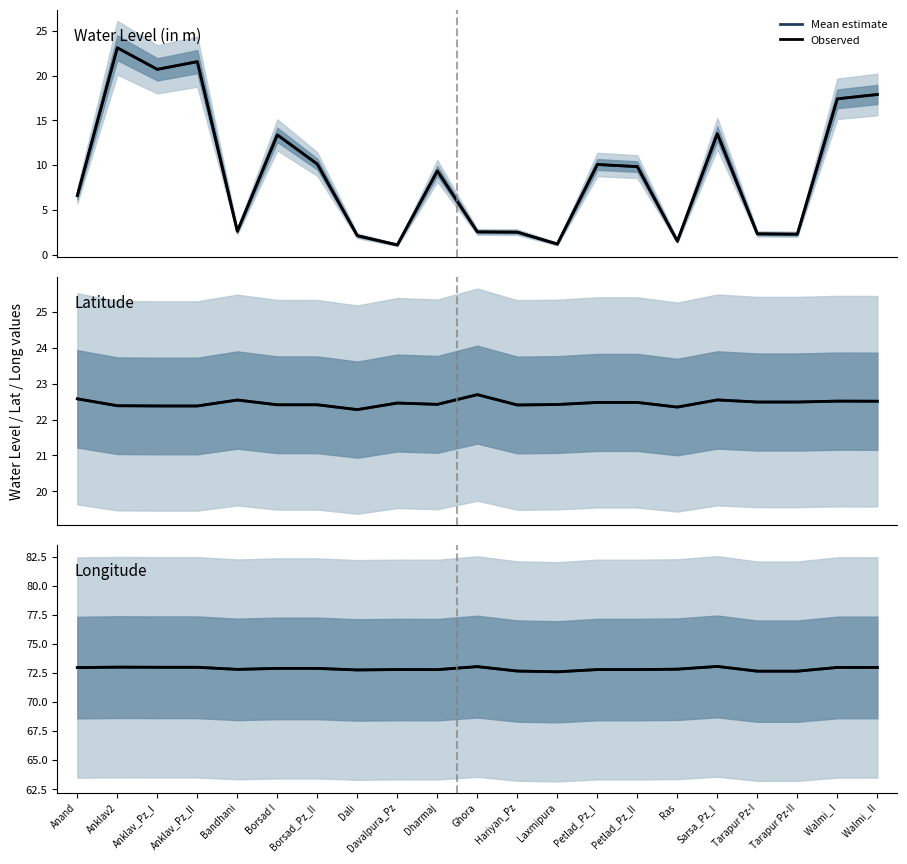

What is the average value of the Observed series?

72.9